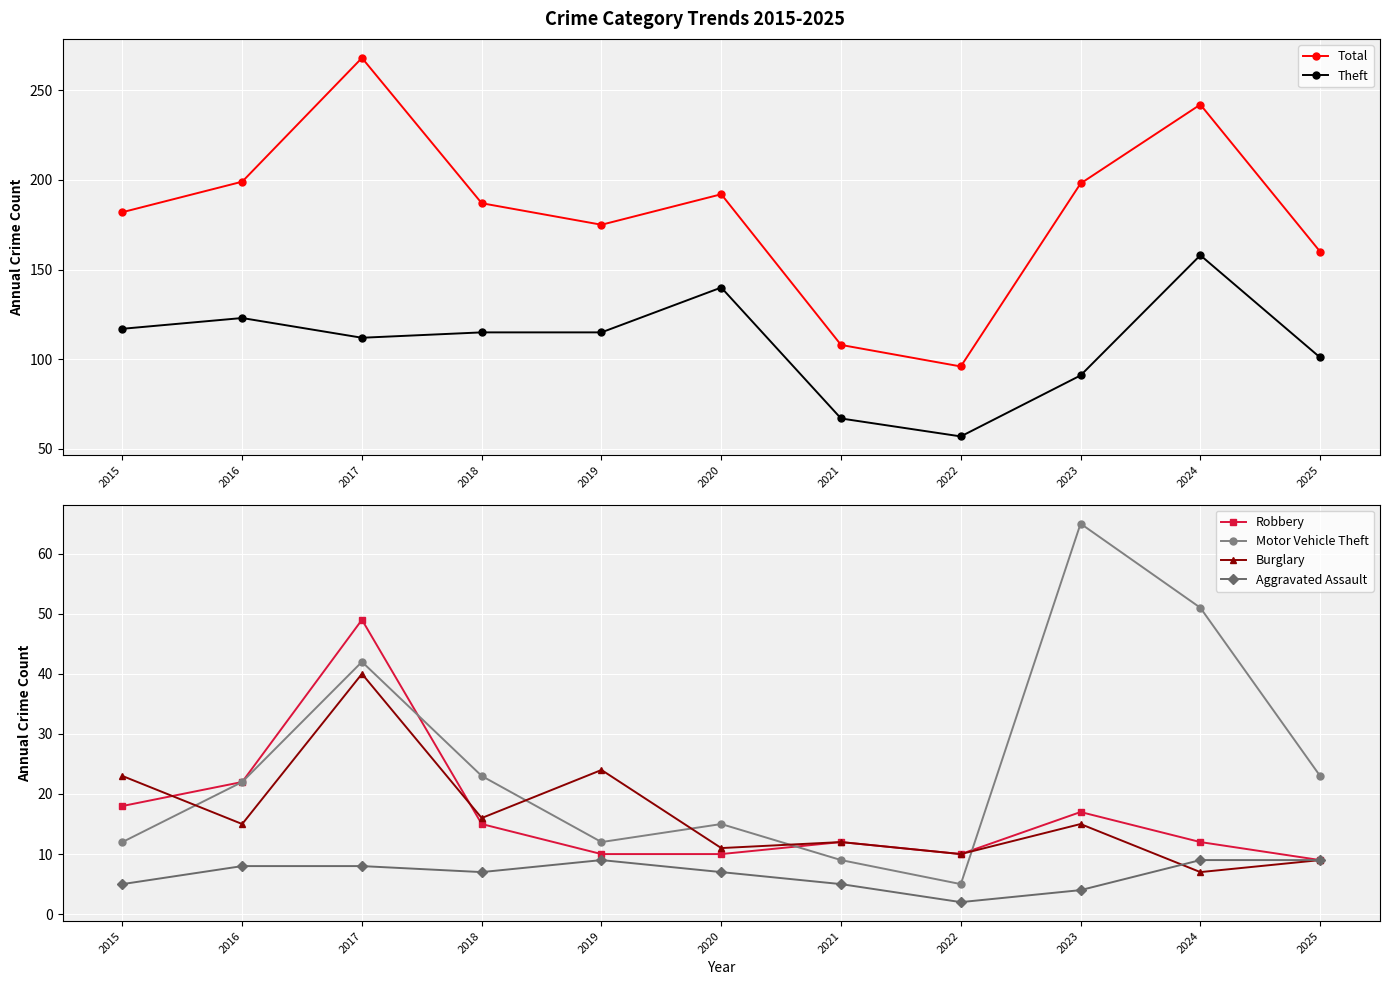

Where does the Theft series first go above 115?

2015